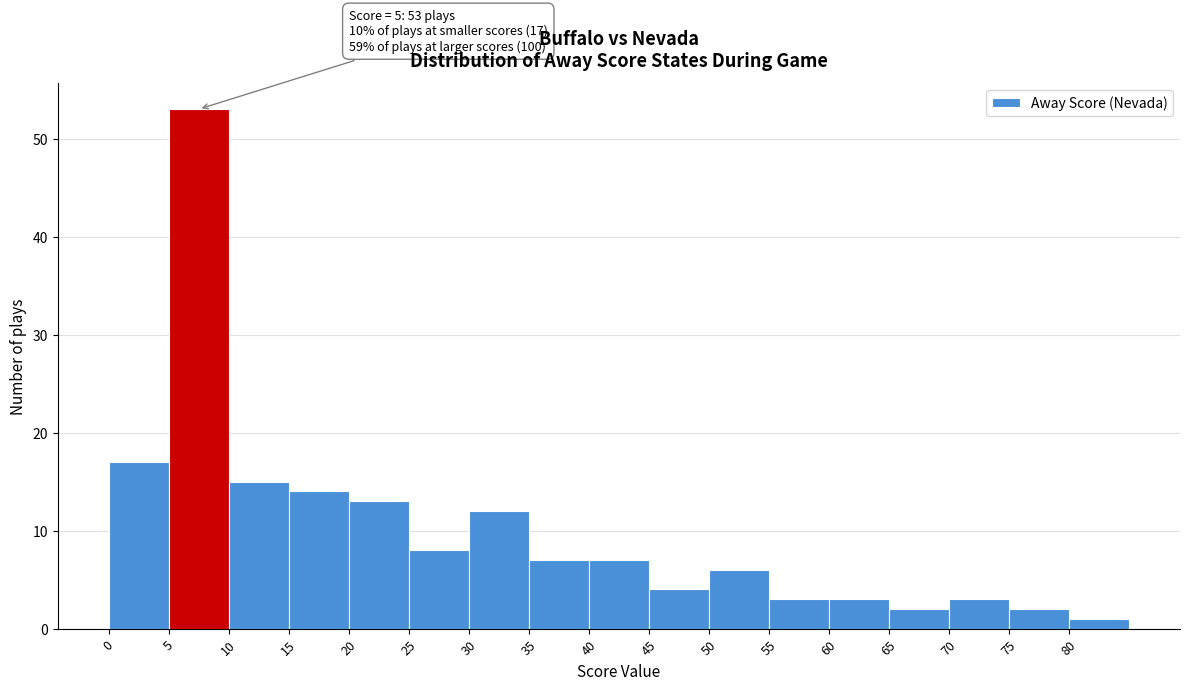

Which range on the x-axis has the tallest bar?

5 to 10